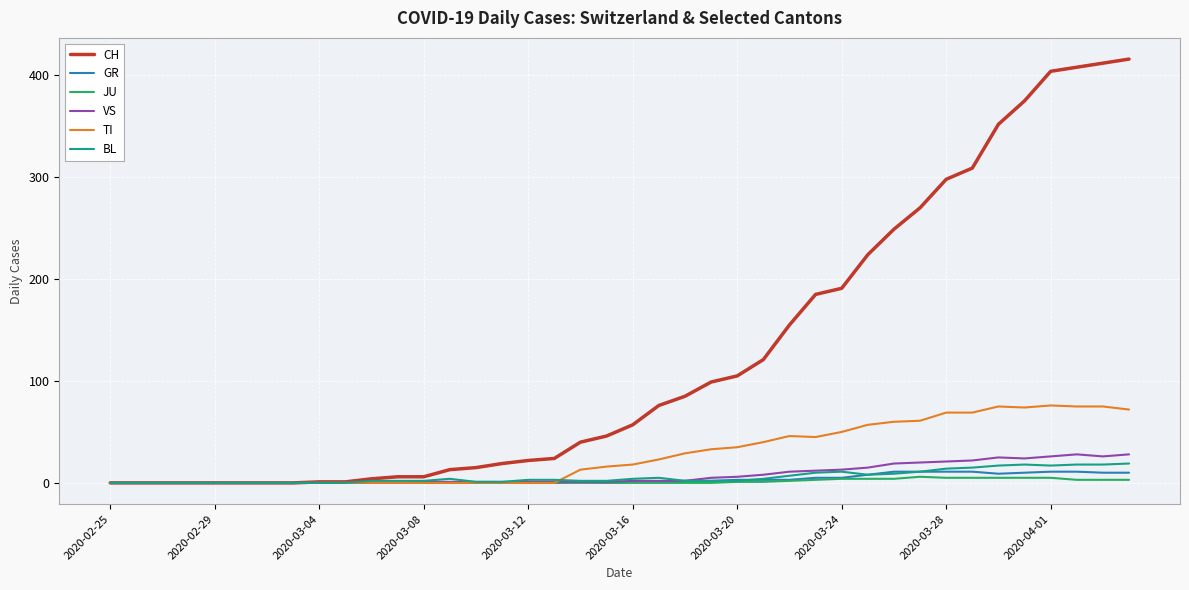

Which series has the largest range (max minus min)?

CH